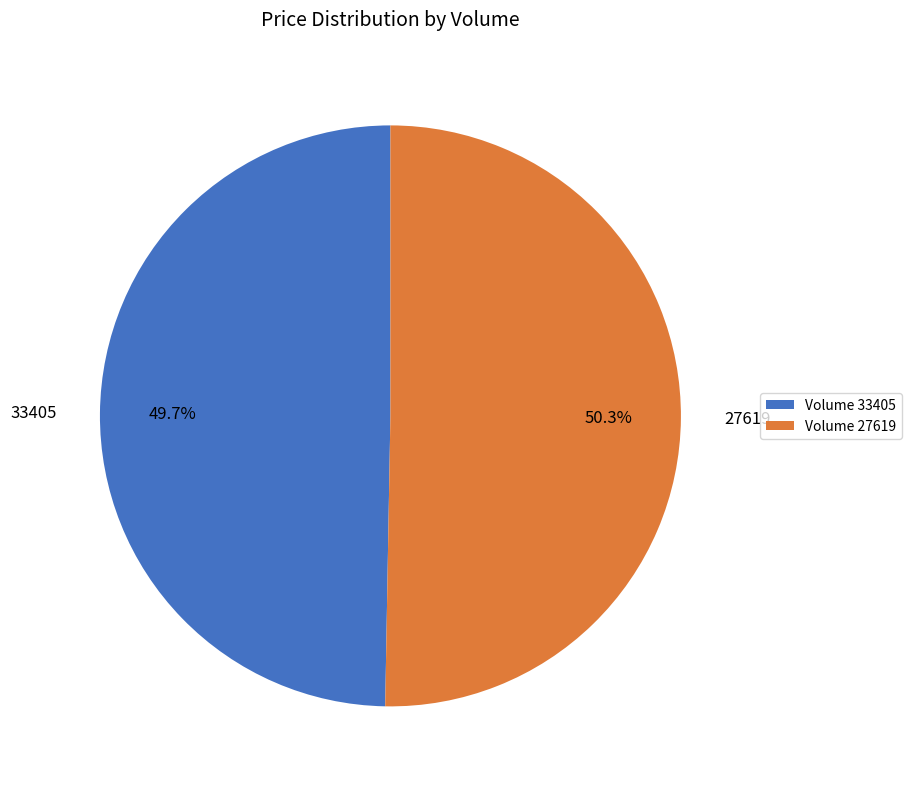

How much of the chart is everything except 27619?

49.7%